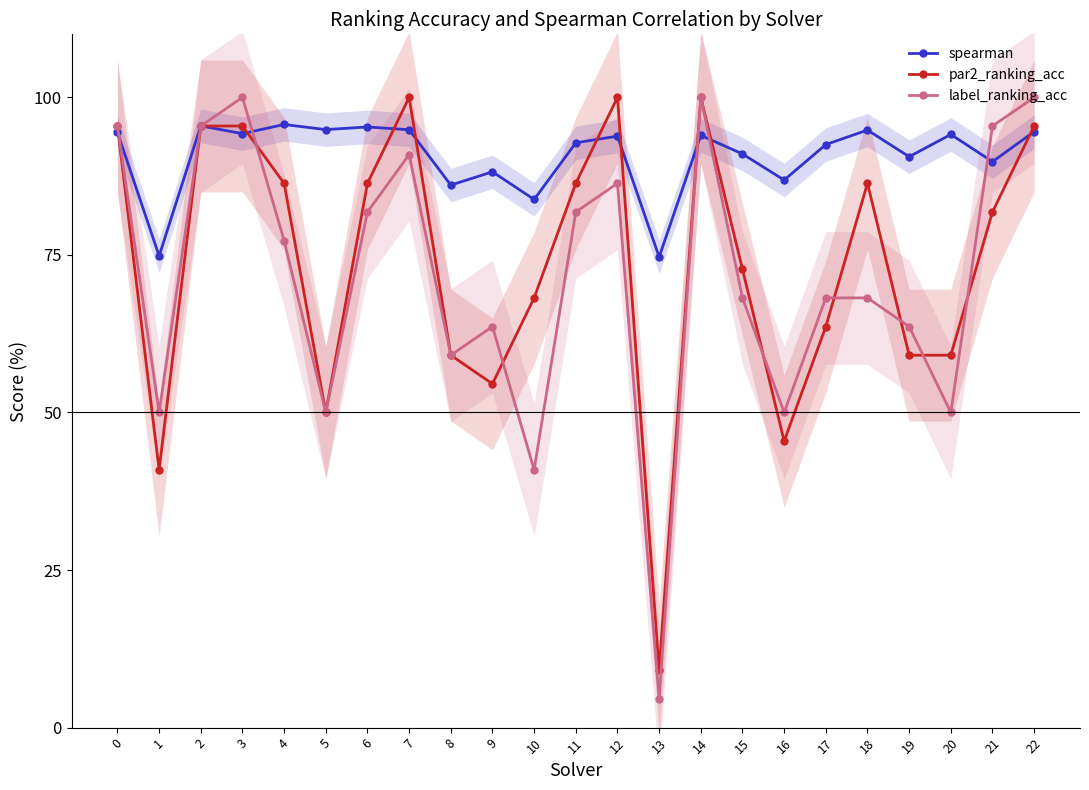

Where is the first local maximum for par2_ranking_acc?

7